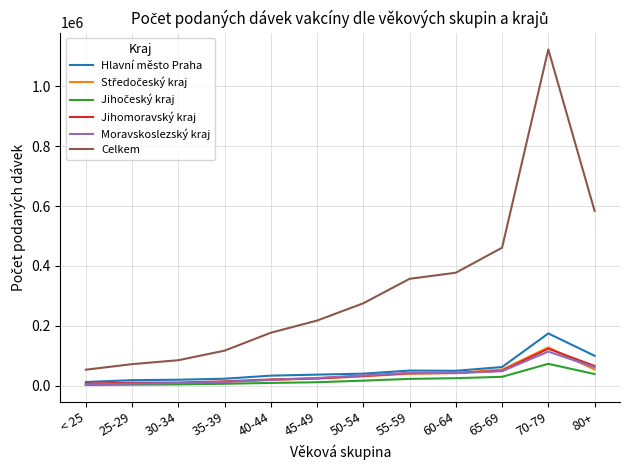

Which series has the largest total across all categories?

Celkem